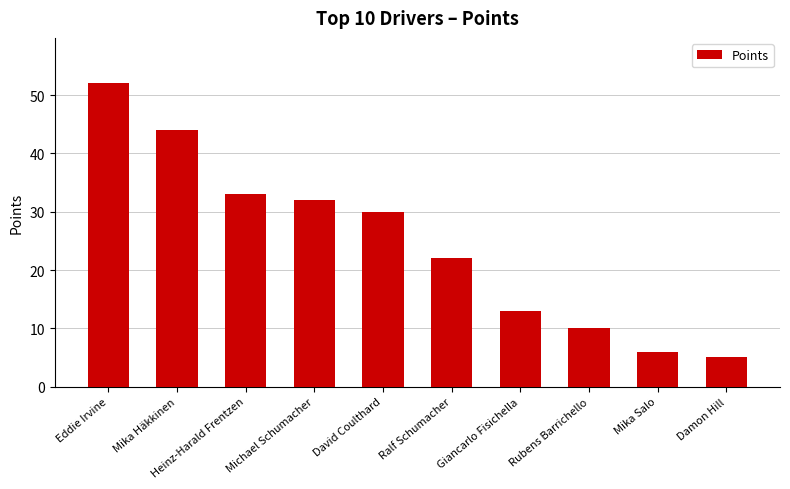

Count the number of data series in this chart.

1